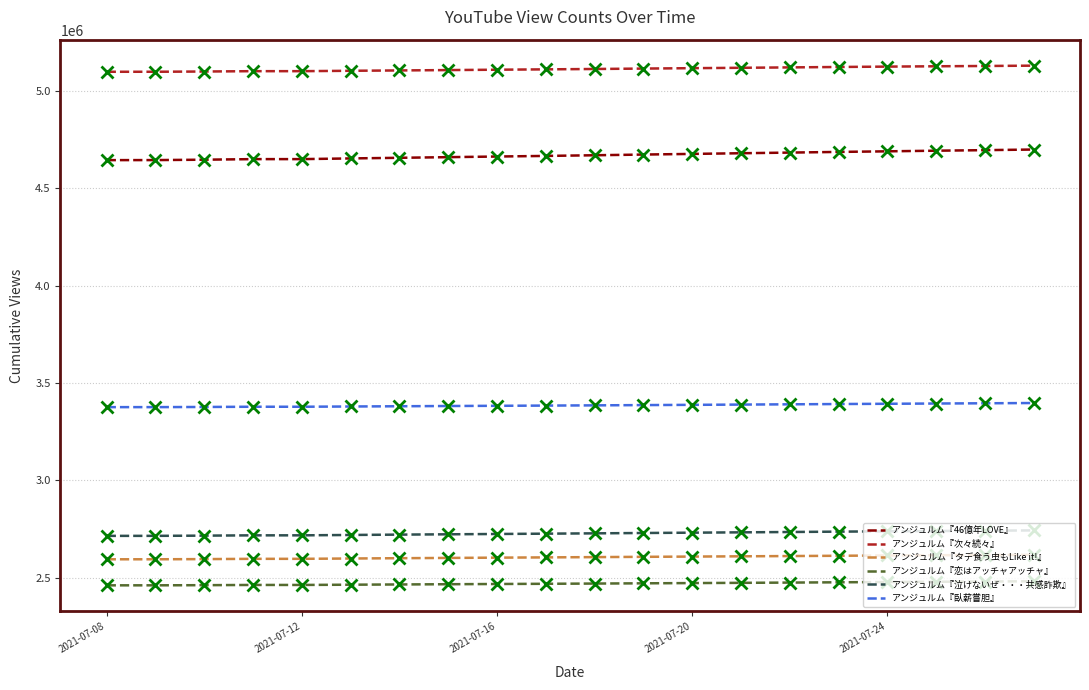

True or false: アンジュルム『臥薪嘗胆』 and アンジュルム『恋はアッチャアッチャ』 intersect in this chart.

False